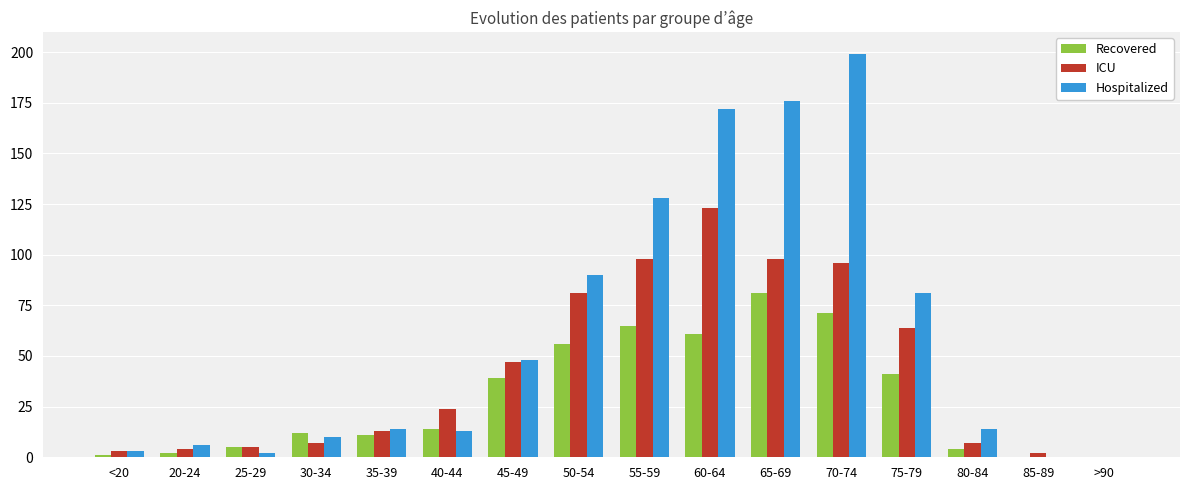

Is it true that Recovered equals 71 at 70-74?

True